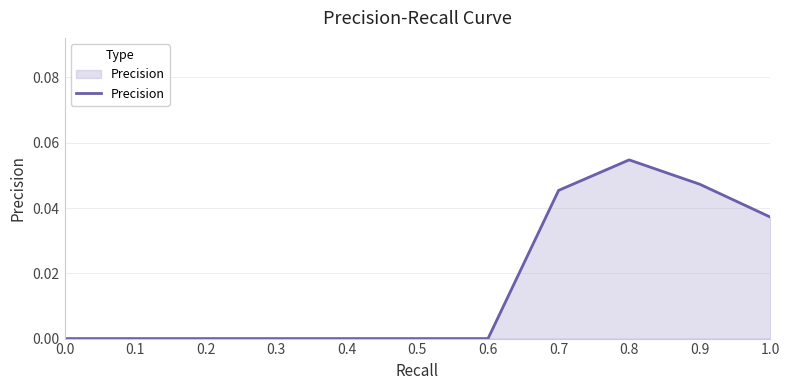

Which category has the highest value across all series?

0.8